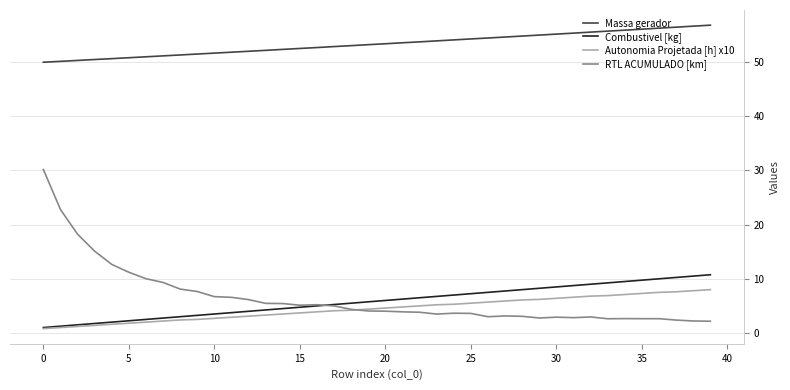

Rank the series by their maximum value, from highest to lowest.

Massa gerador, RTL ACUMULADO [km], Combustivel [kg], Autonomia Projetada [h] x10